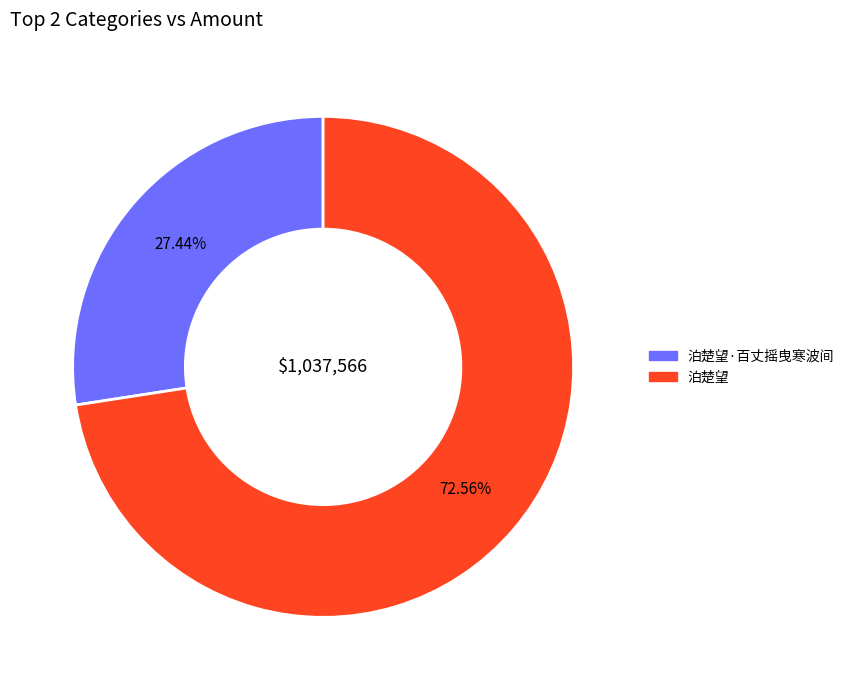

What is the majority slice?

泊楚望